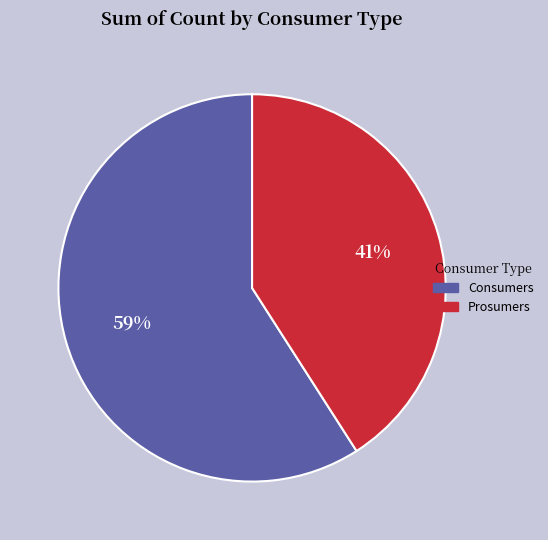

What percentage is the Consumers slice, to the nearest percent?

59%